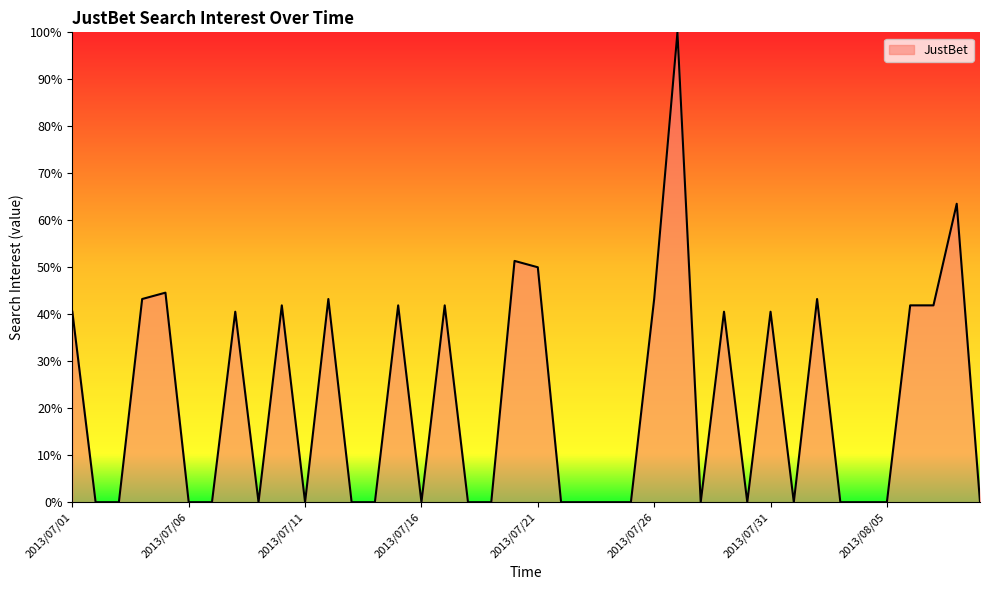

What is the maximum value shown in the chart?

100.0